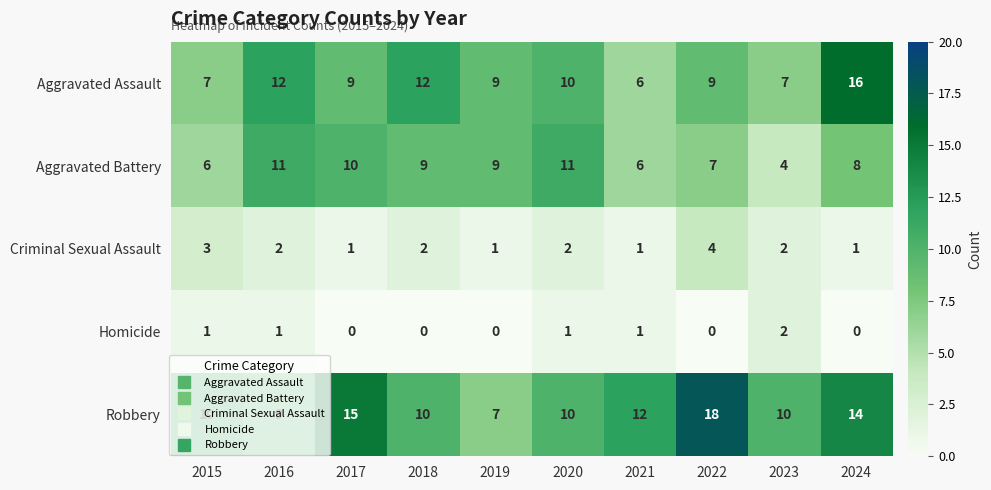

What is the total value across all series at 2018?

33